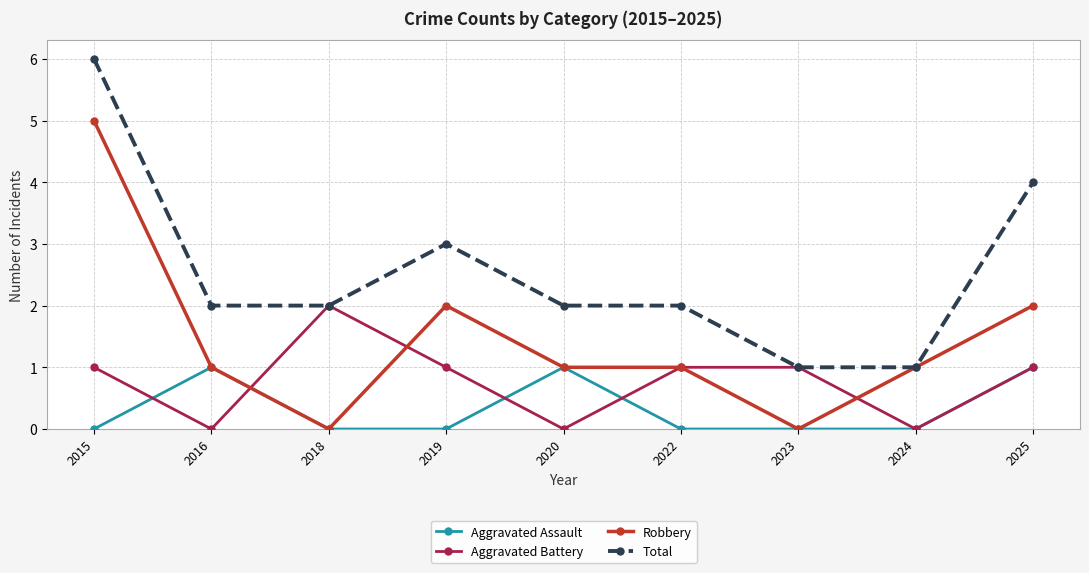

At which category does Aggravated Assault reach its first local peak?

2016